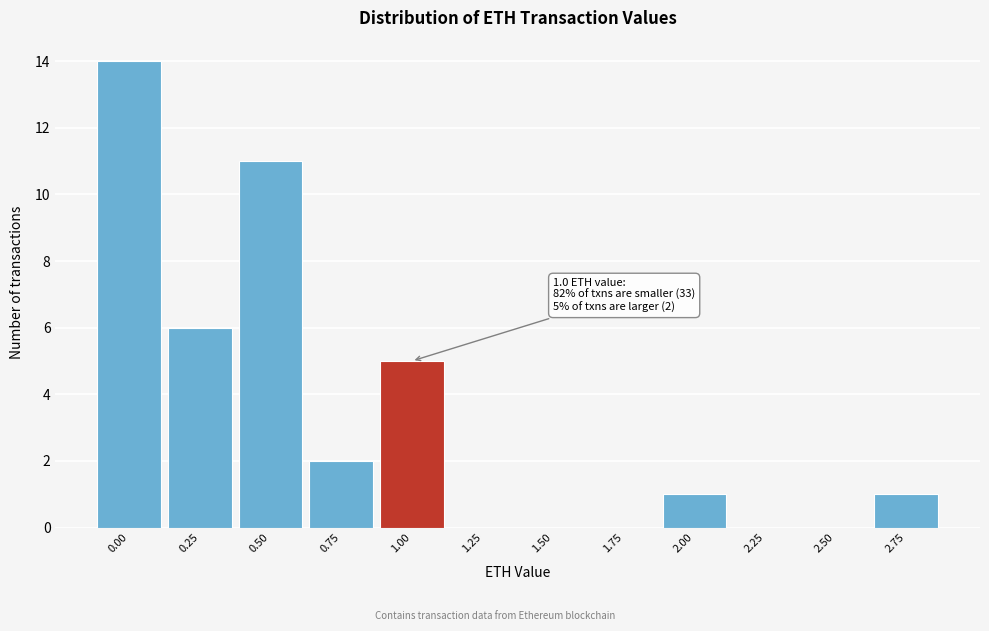

Reading right to left, list all the values displayed in this chart.

2.75=1	2.50=0	2.25=0	2.00=1	1.75=0	1.50=0	1.25=0	1.00=5	0.75=2	0.50=11	0.25=6	0.00=14